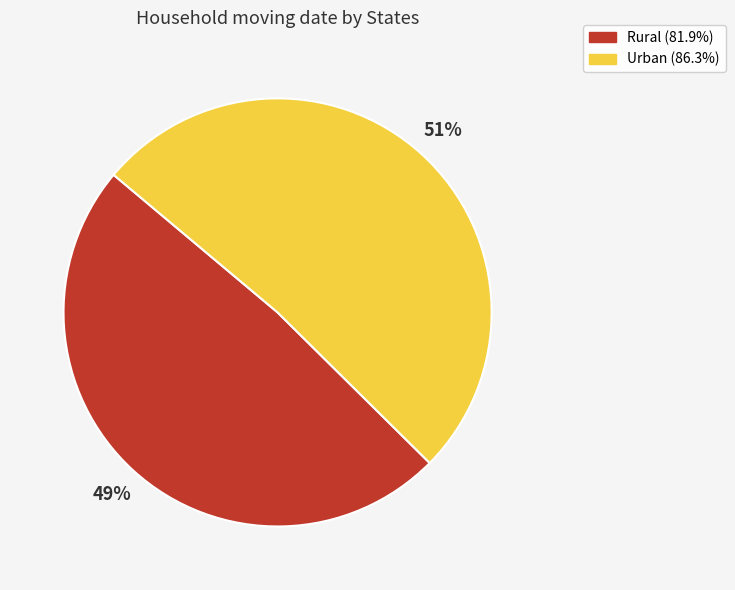

Which slice is the largest?

Urban